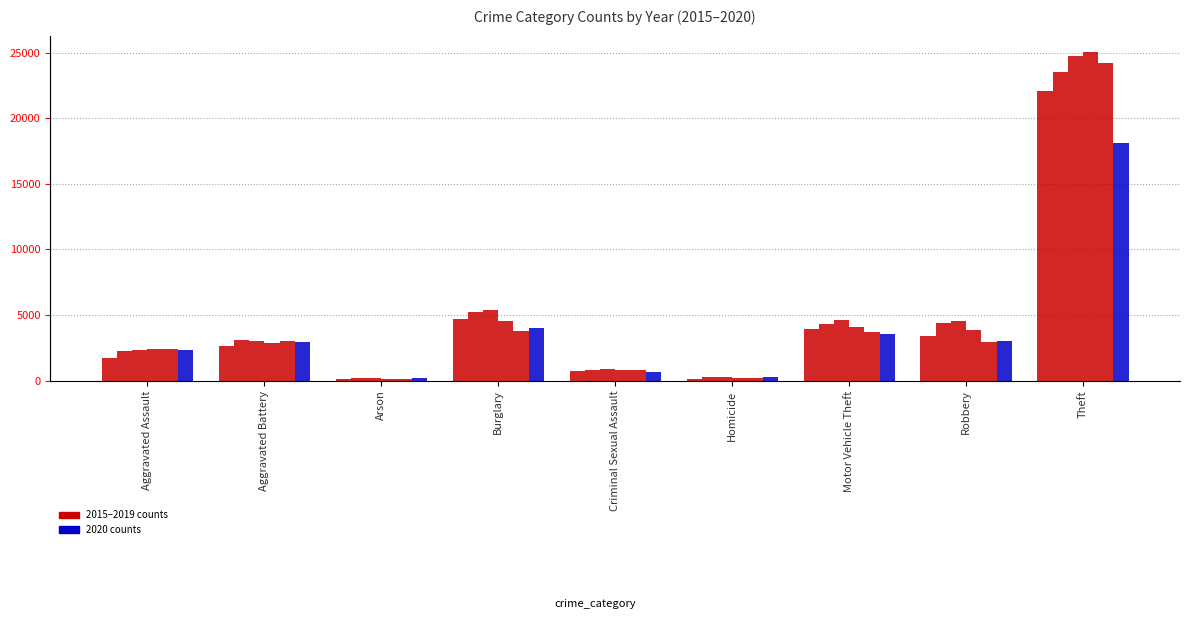

Where is 2017 nearest to the value 12478?

Burglary